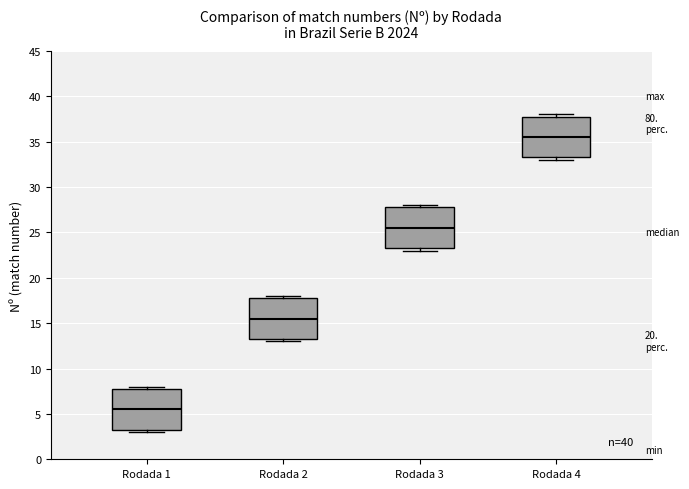

Reading left to right, read every box against the y-axis: the position of its median line, the range the box covers, and the ends of its whiskers. The values are not printed on the chart, so give them approximately, as read against the axis.

Rodada 1: median 5.5, box 3.5 to 8.0, whiskers 3.0 to 8.0 (just above the box's upper edge)
Rodada 2: median 15.5, box 13.5 to 18.0, whiskers 13.0 to 18.0 (just above the box's upper edge)
Rodada 3: median 25.5, box 23.5 to 28.0, whiskers 23.0 to 28.0 (just above the box's upper edge)
Rodada 4: median 35.5, box 33.5 to 38.0, whiskers 33.0 to 38.0 (just above the box's upper edge)